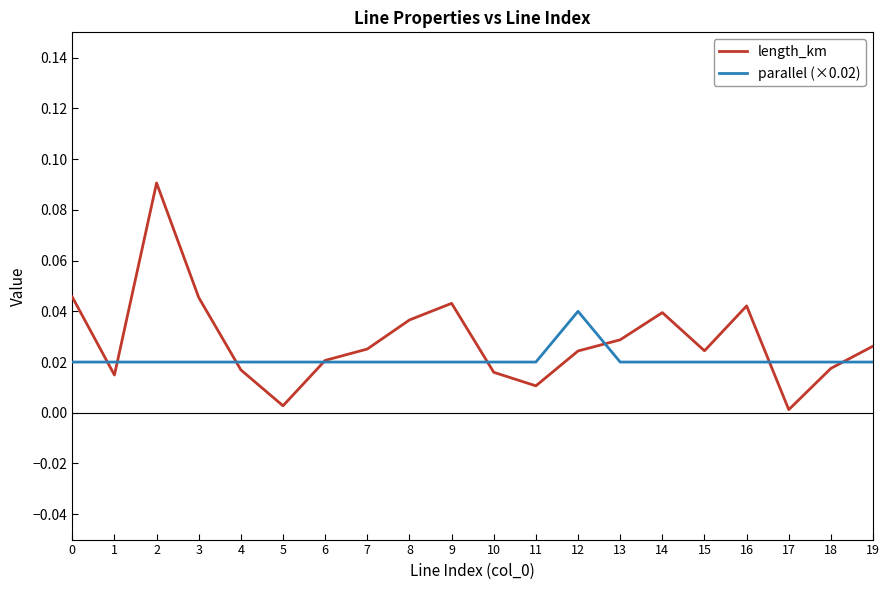

Is the value of length_km at 7 greater than the value of parallel (×0.02) at 4?

Yes